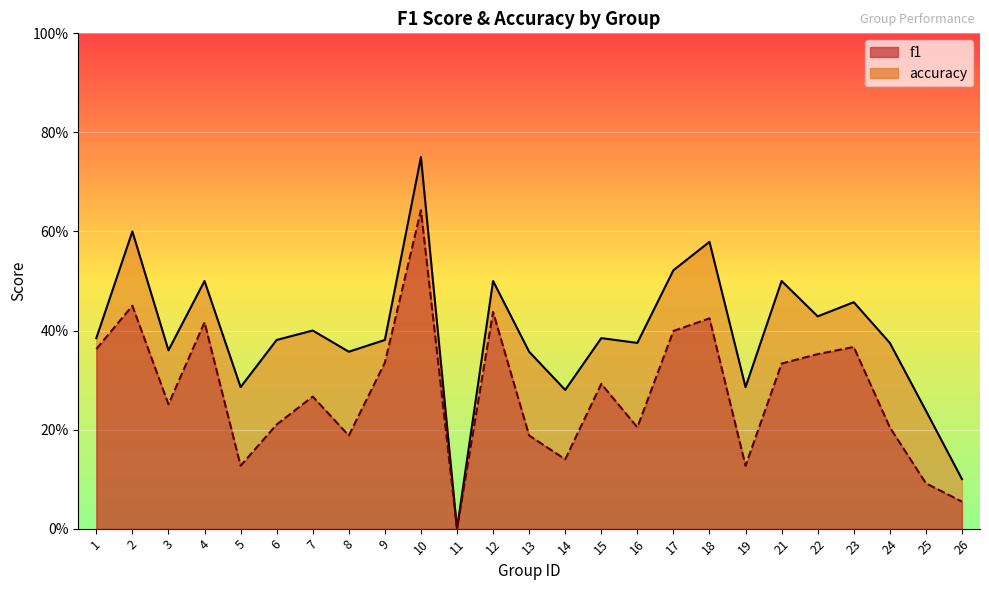

How many distinct data groups are displayed?

2